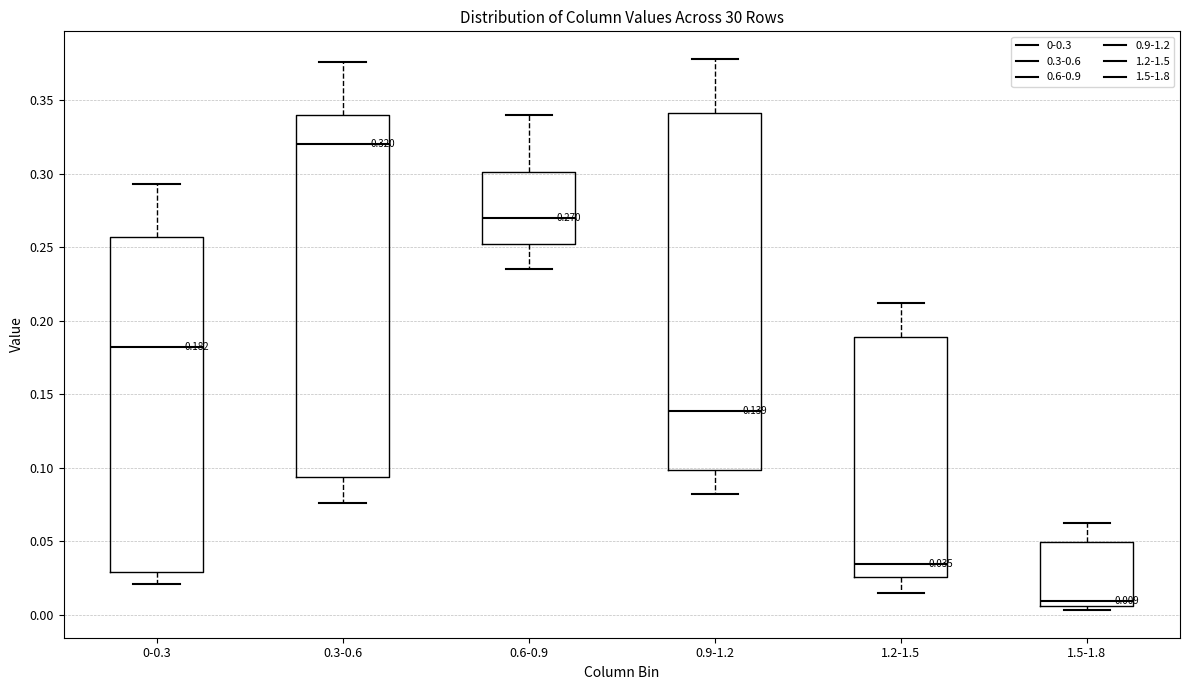

Which box's median line is the lowest?

1.5-1.8